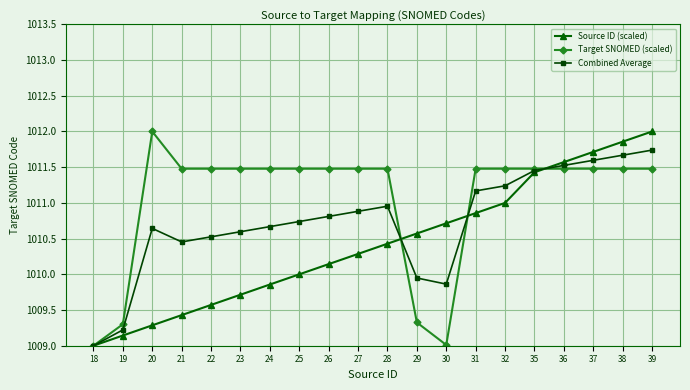

What is the sum of all Target SNOMED (scaled) values?

20220.8